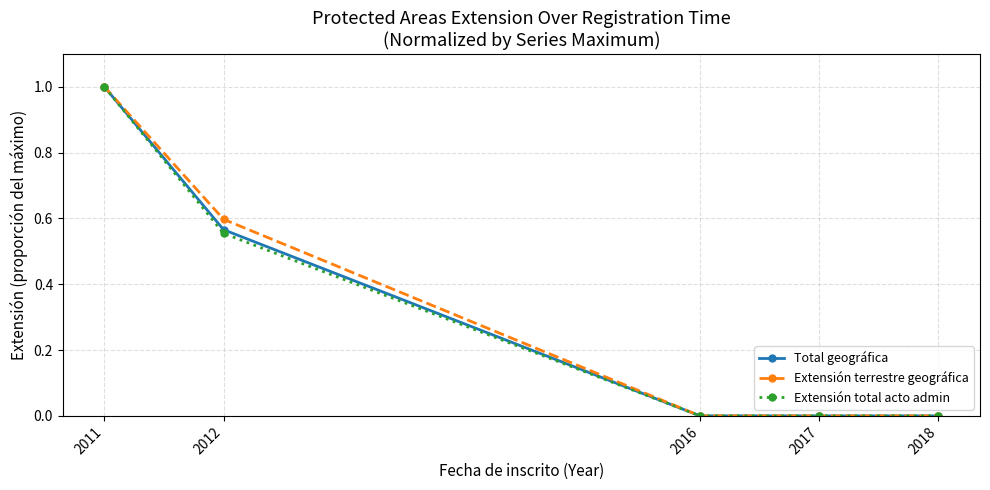

At which category is the sum across all series the highest?

2011